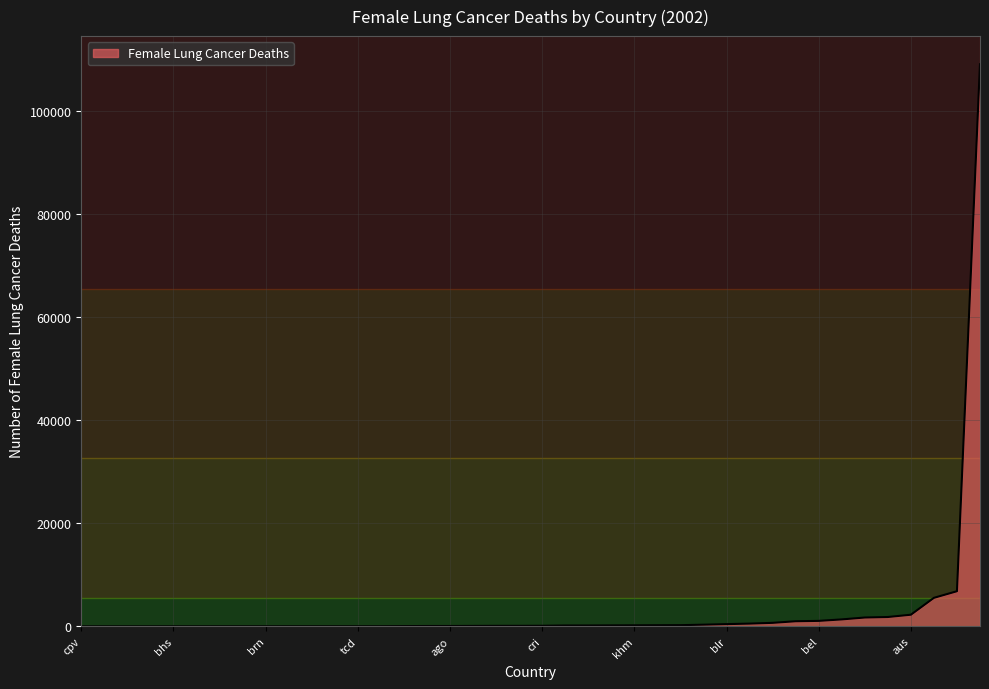

What is the difference between the maximum and minimum values?

109100